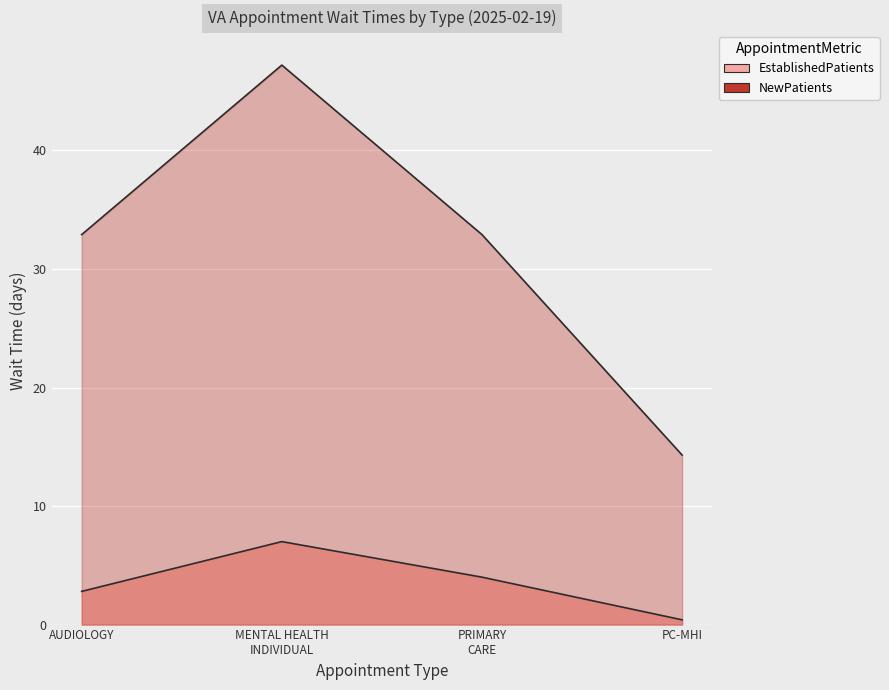

The NewPatients series shows 32.9 at PRIMARY CARE. True or false?

True